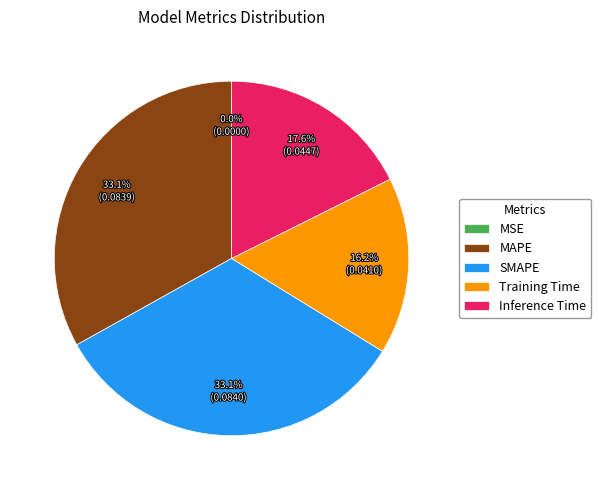

Between MAPE and Training Time, which is larger?

MAPE